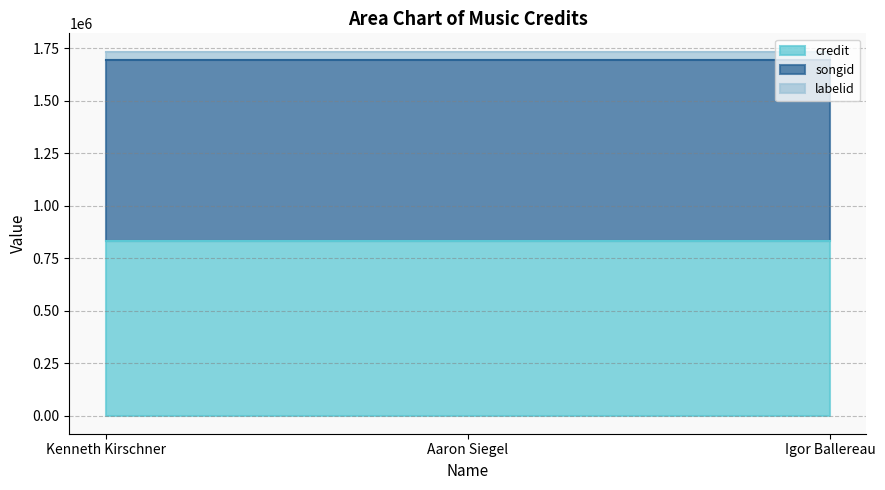

Which category has the lowest value in the labelid series?

Kenneth Kirschner